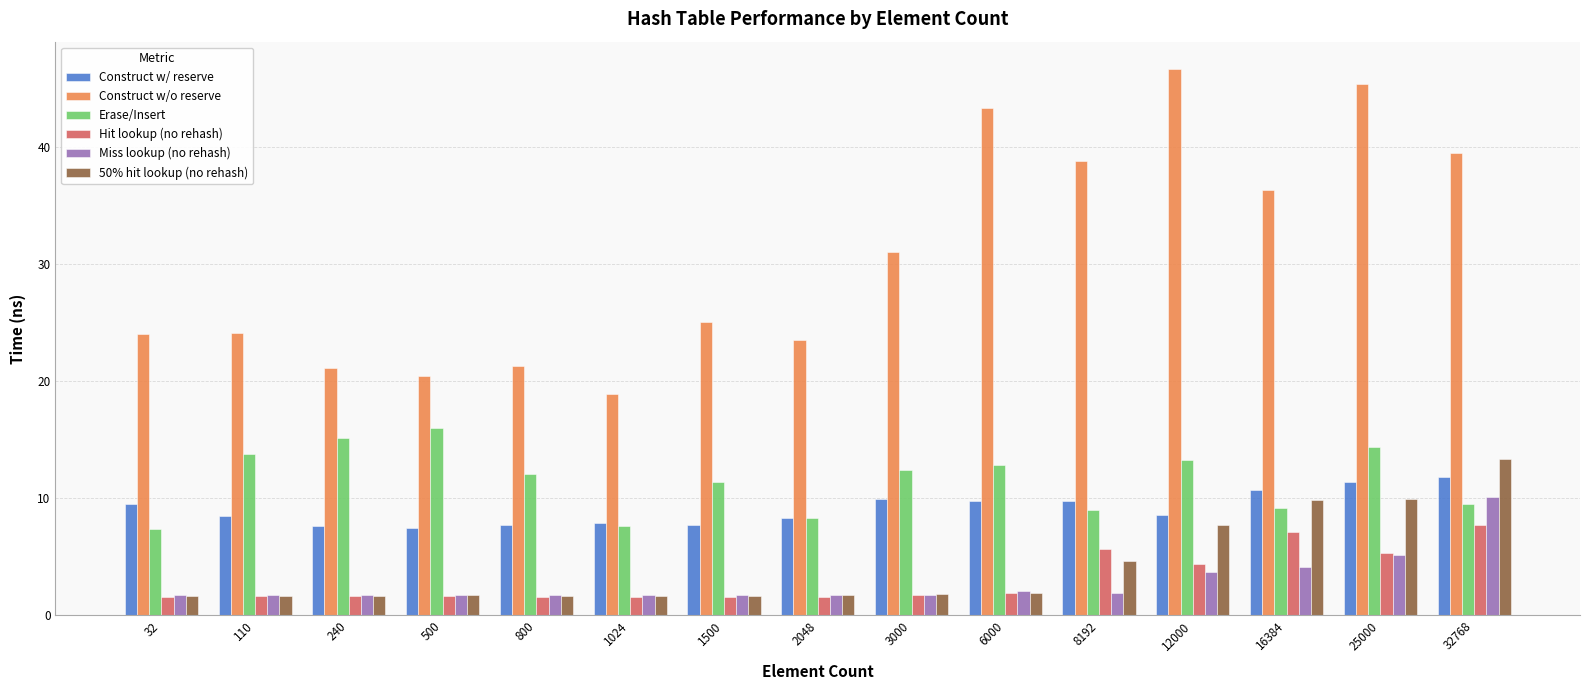

What is the total value across all series at 32?

45.9